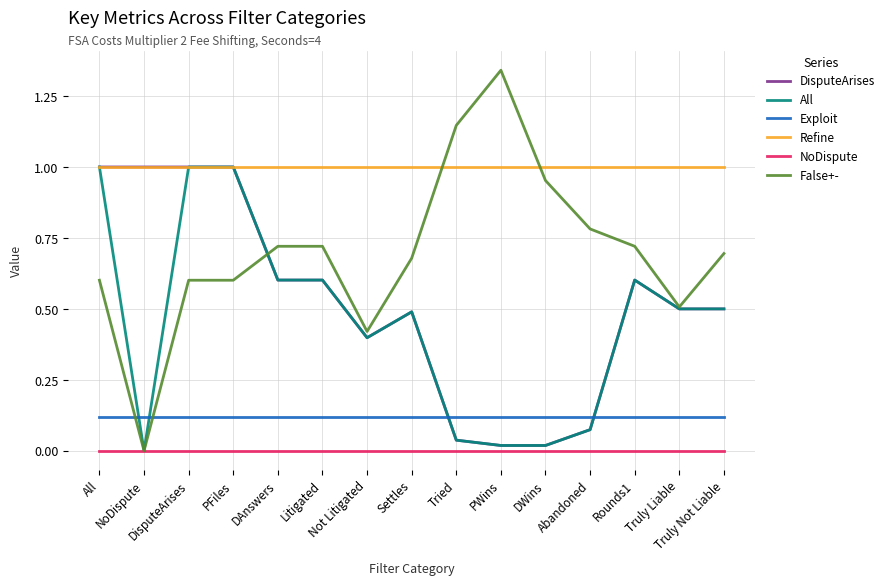

Which series has the largest total across all categories?

Refine